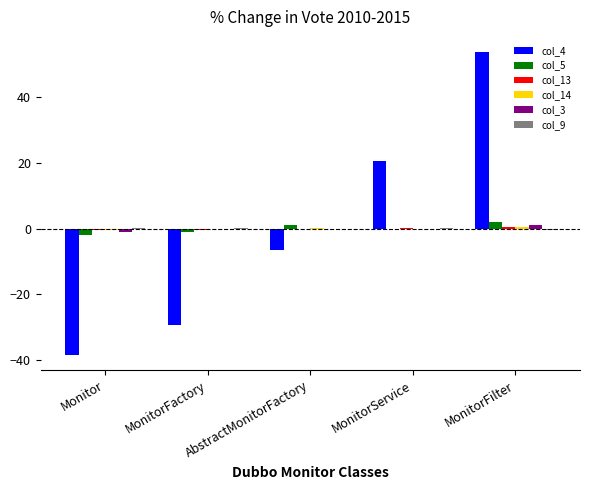

How many groups of bars are there?

5